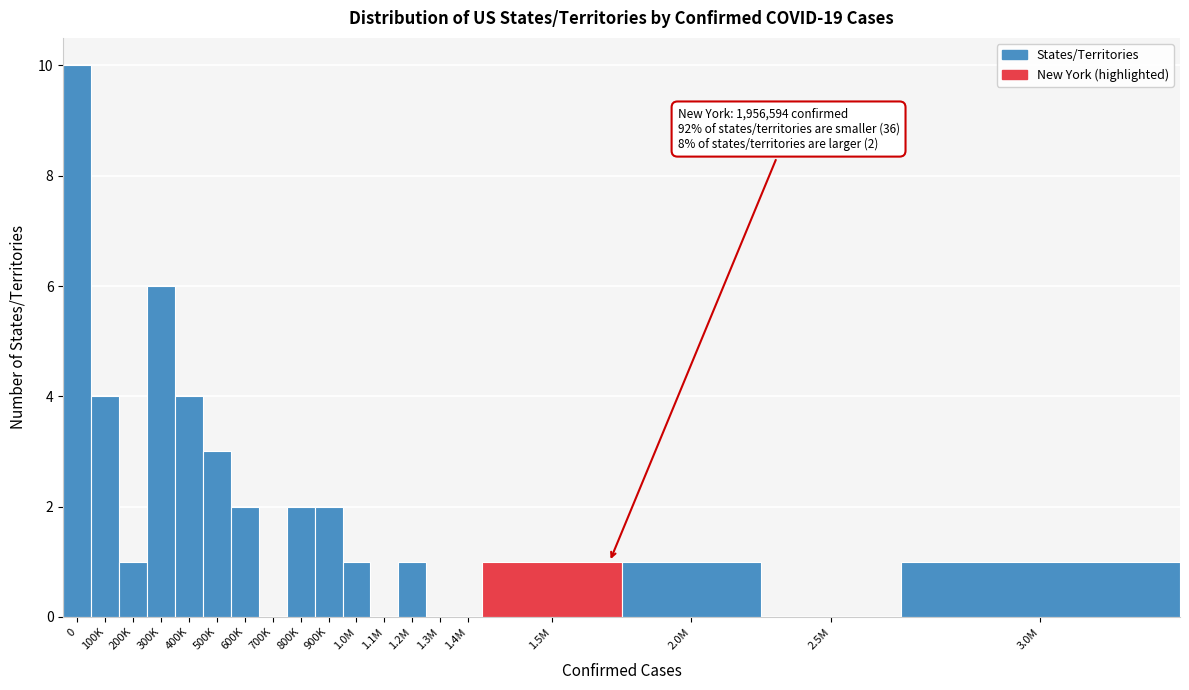

Reading left to right, extract all data points from this chart.

0=10	100K=4	200K=1	300K=6	400K=4	500K=3	600K=2	700K=0	800K=2	900K=2	1.0M=1	1.1M=0	1.2M=1	1.3M=0	1.4M=0	1.5M=1	2.0M=1	2.5M=0	3.0M=1